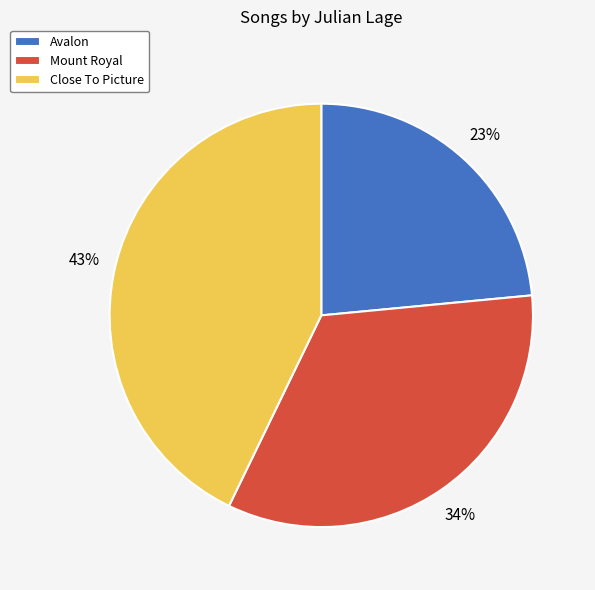

What percentage is the Close To Picture slice, to the nearest percent?

43%